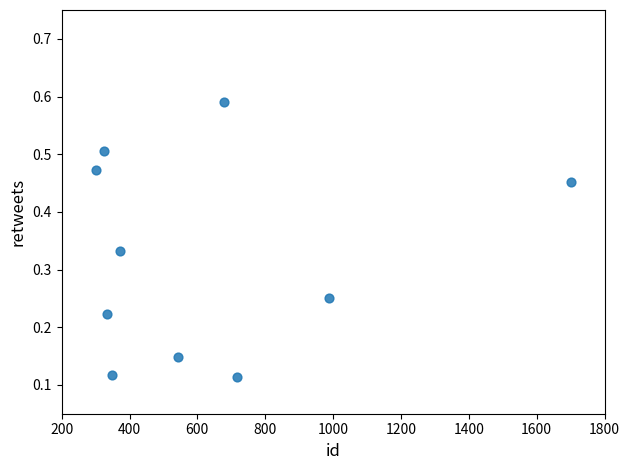

What is the range of X values (max minus min)?

1400.0